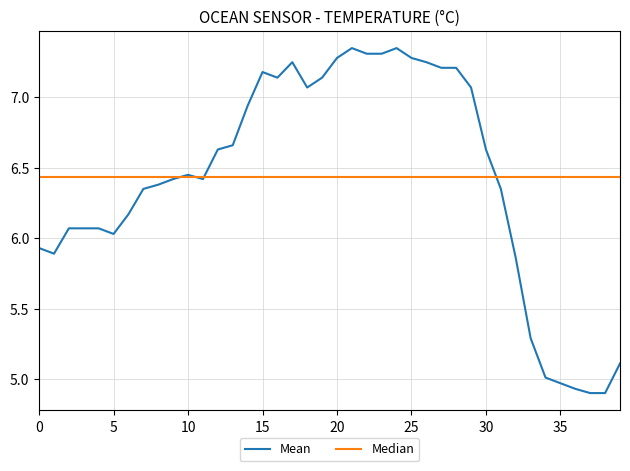

The value of Mean at 5 is 4.1. True or false?

False